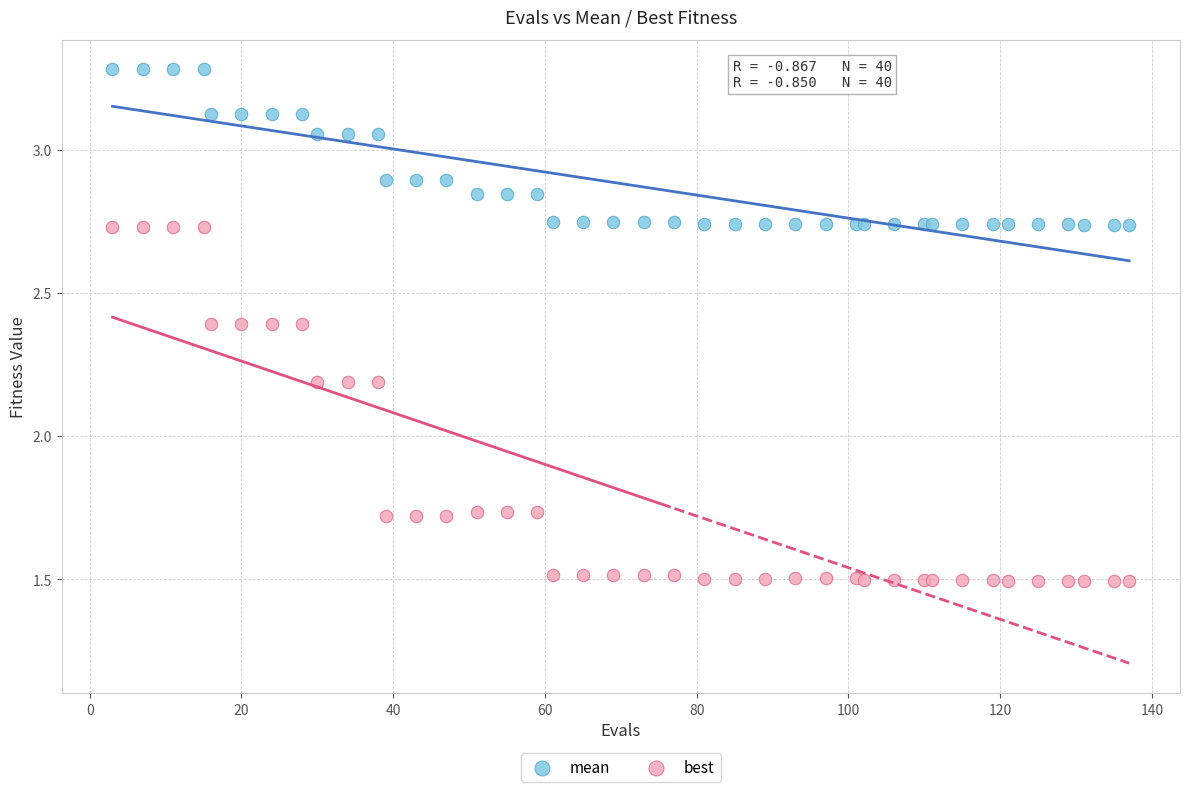

What is the X range (max minus min) for the scatter plot?

134.0